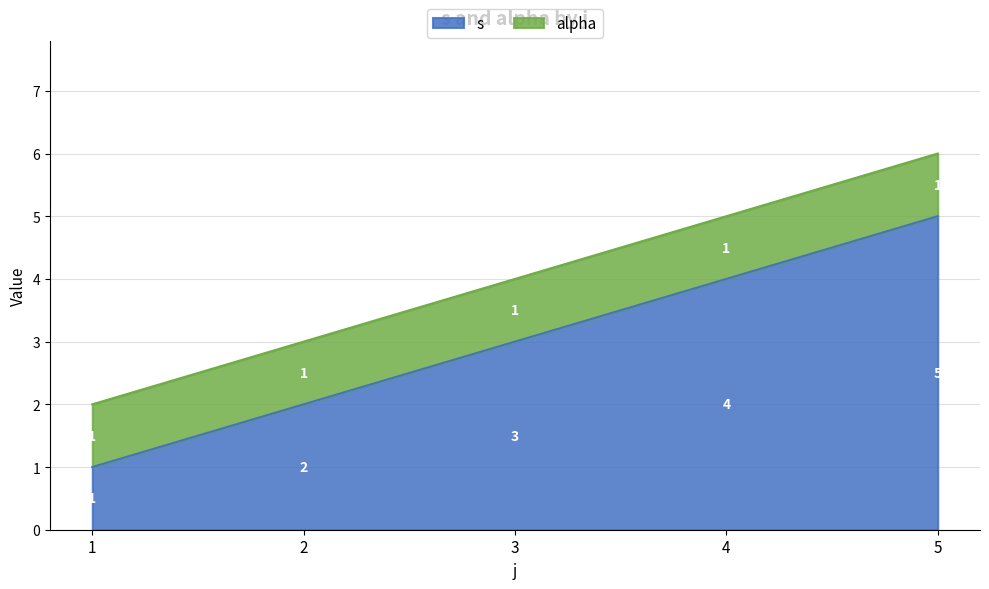

What is the sum of the values at 4 and 3?

7